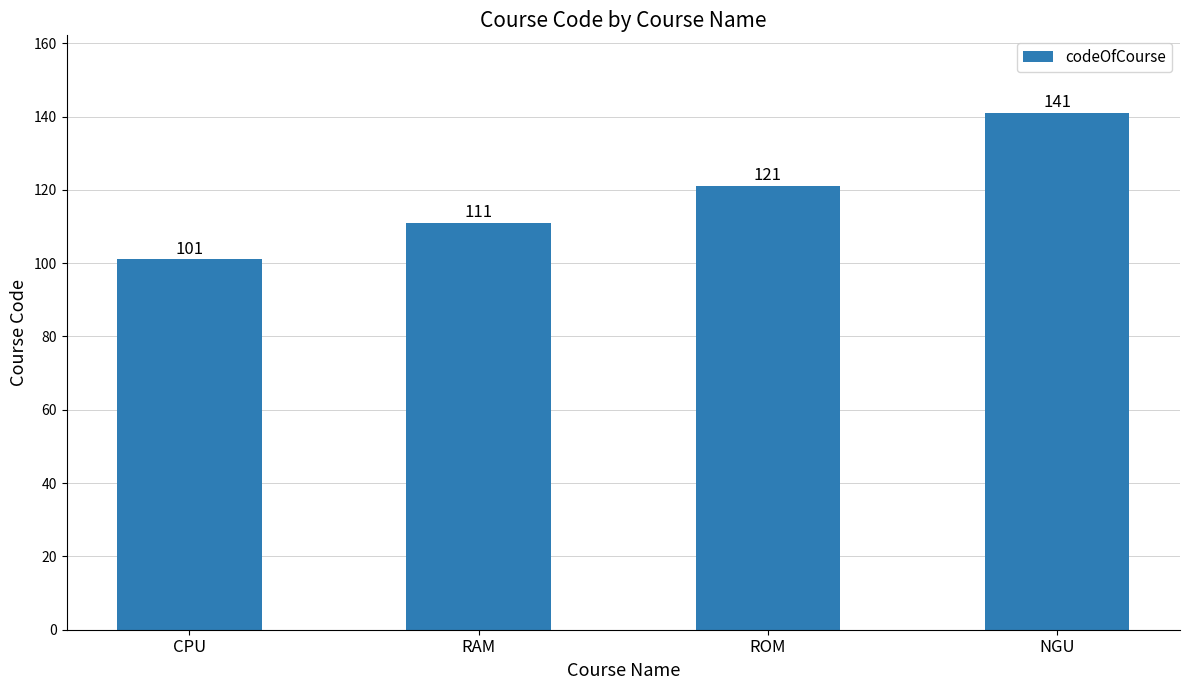

Is it true that the value at NGU is 141?

True